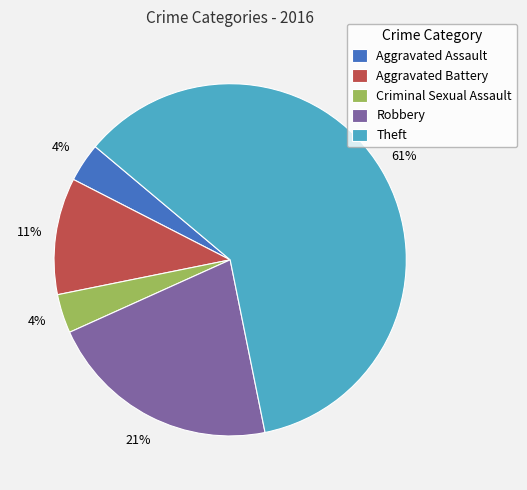

Is Theft the majority of the pie?

Yes